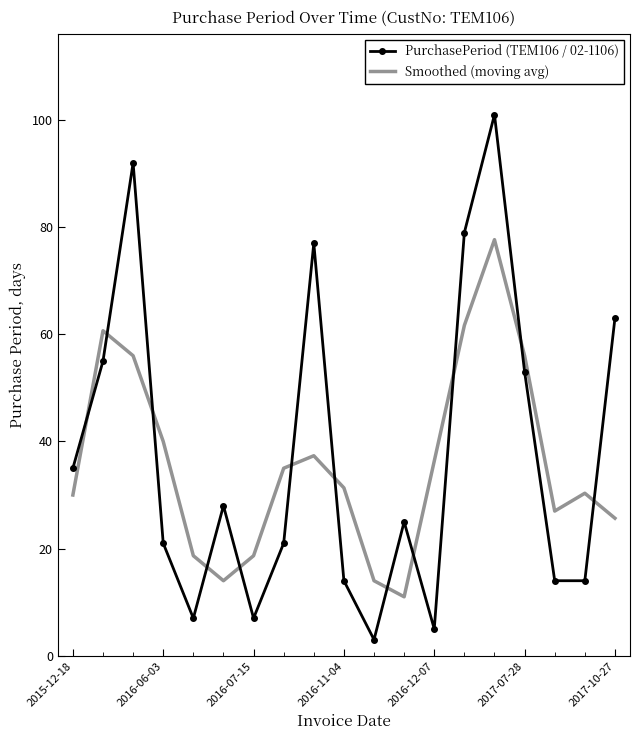

What is the difference between the maximum and minimum values in the Smoothed (moving avg) series?

66.7